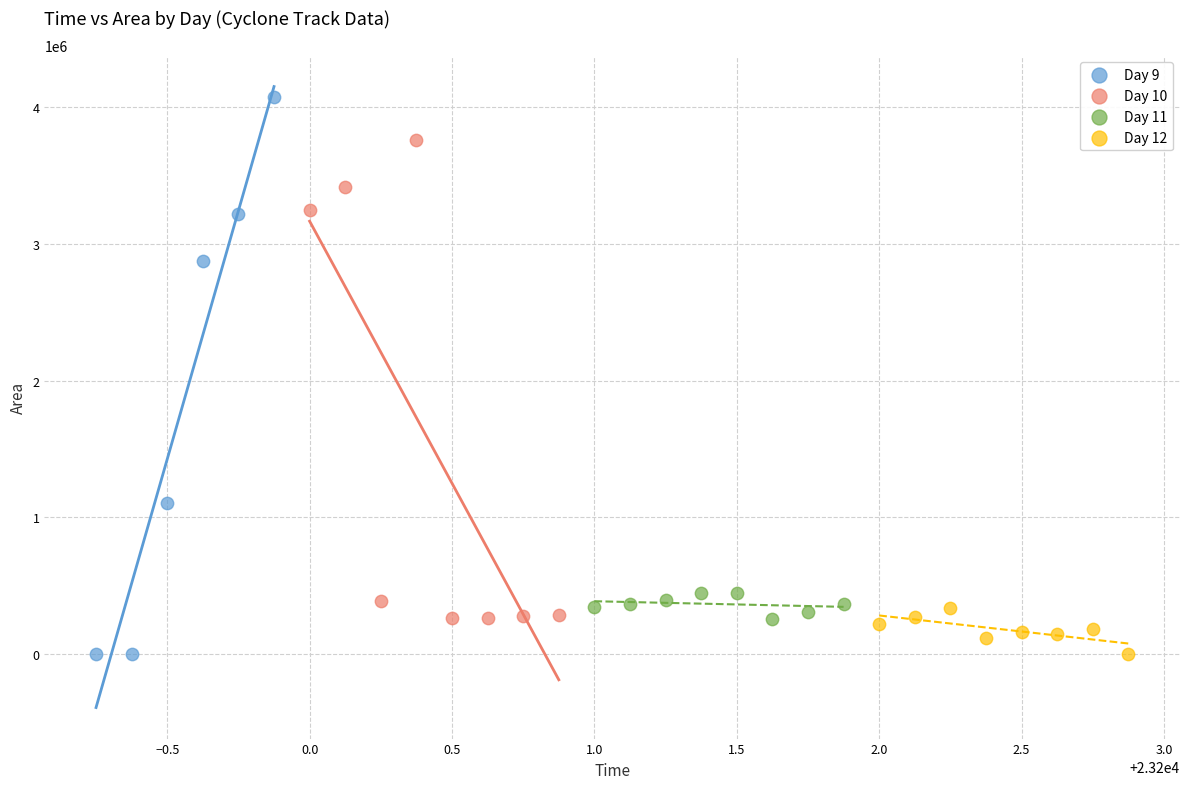

Which series contains the highest Y value?

Day 9